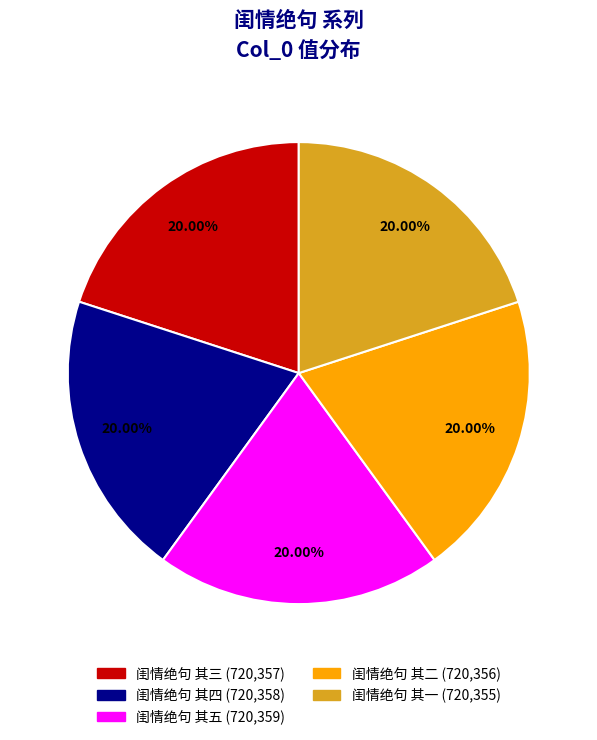

Does any single category account for the majority?

No